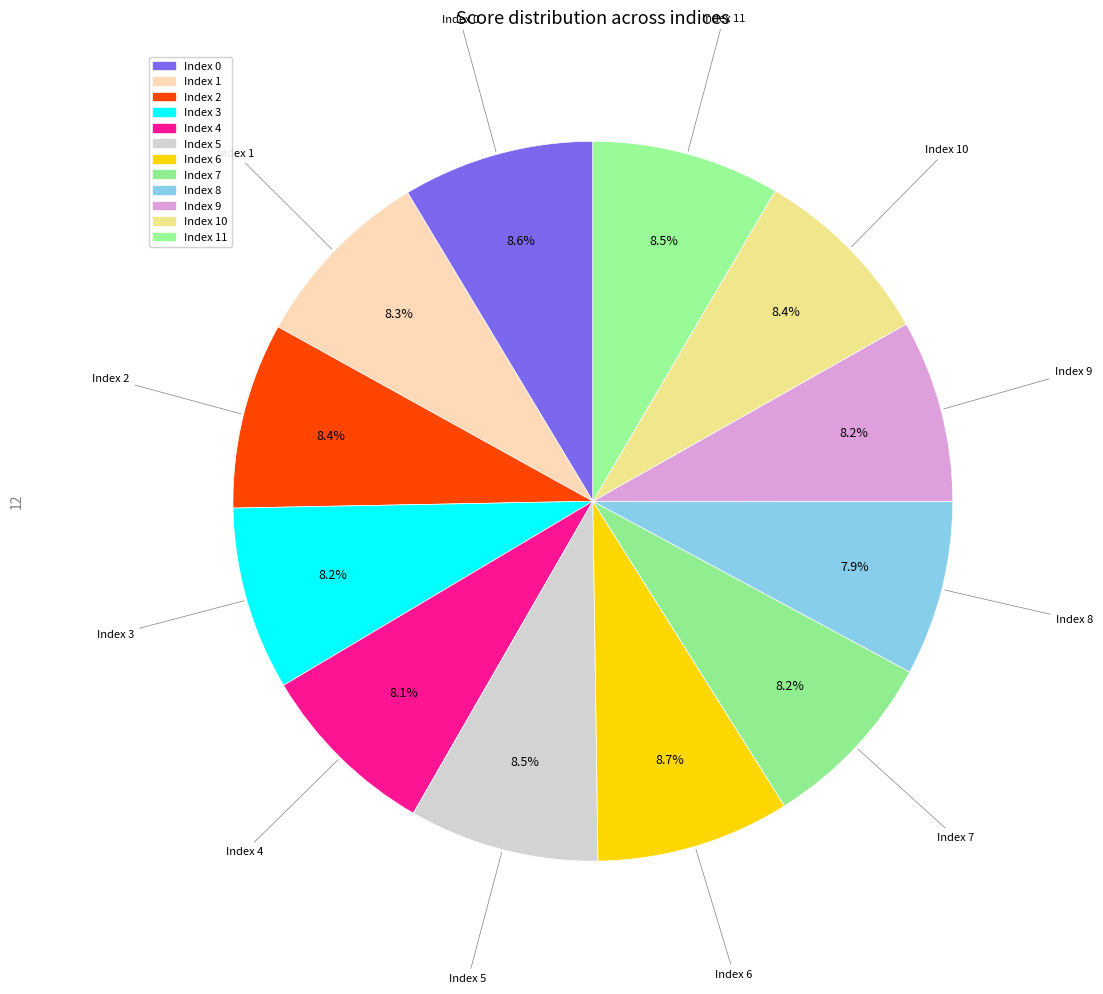

How many slices are in this pie chart?

12